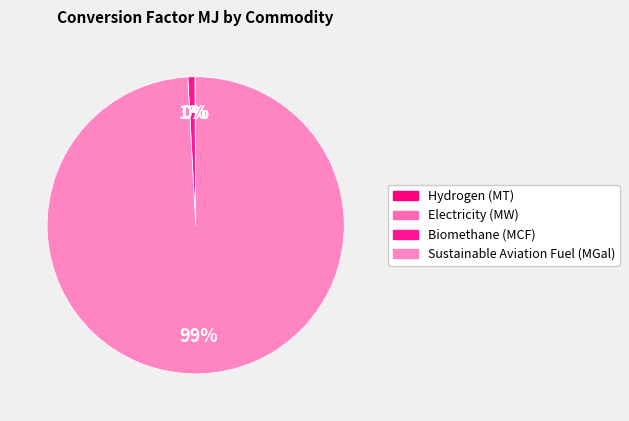

Is there a majority slice in this chart?

Yes